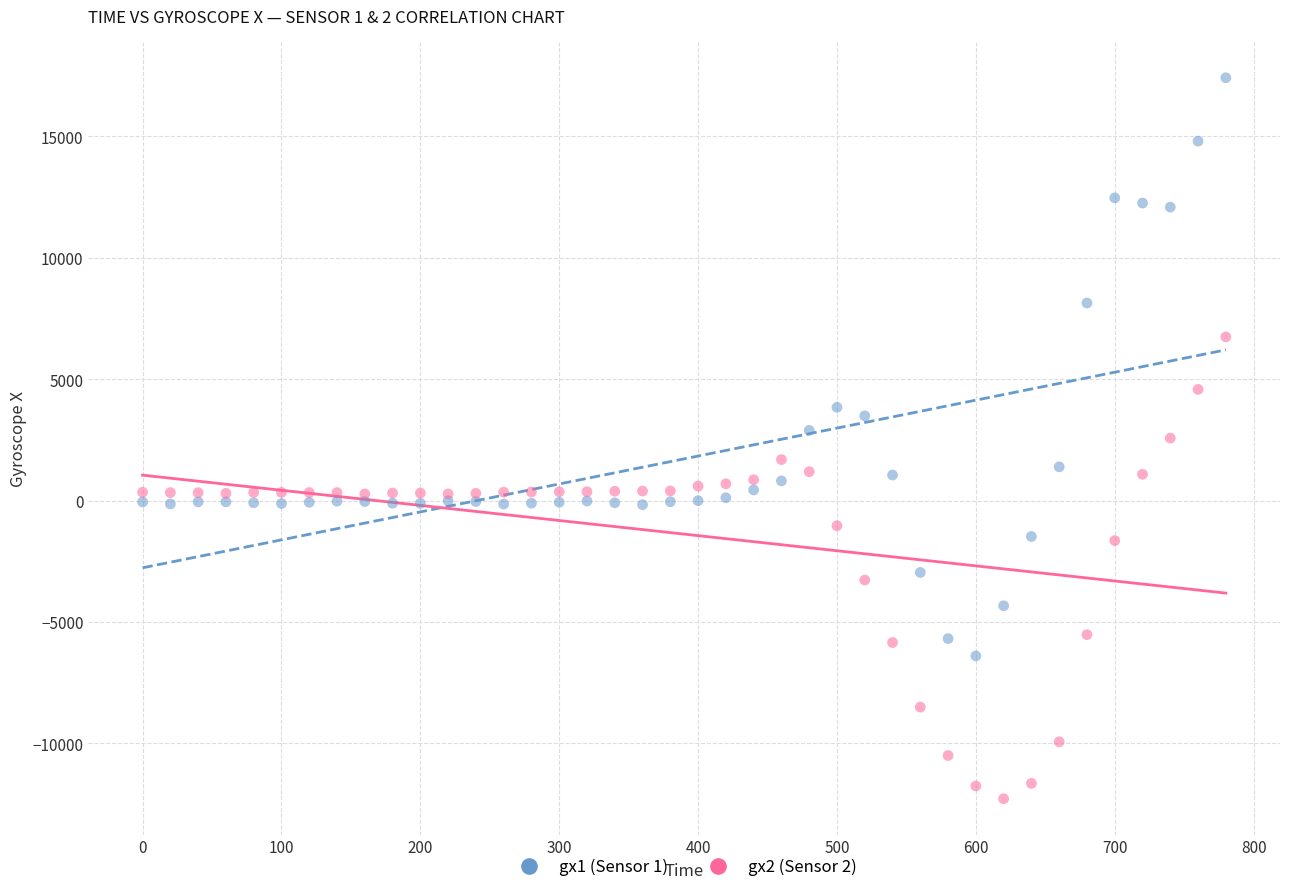

What is the X range (max minus min) for the scatter plot?

780